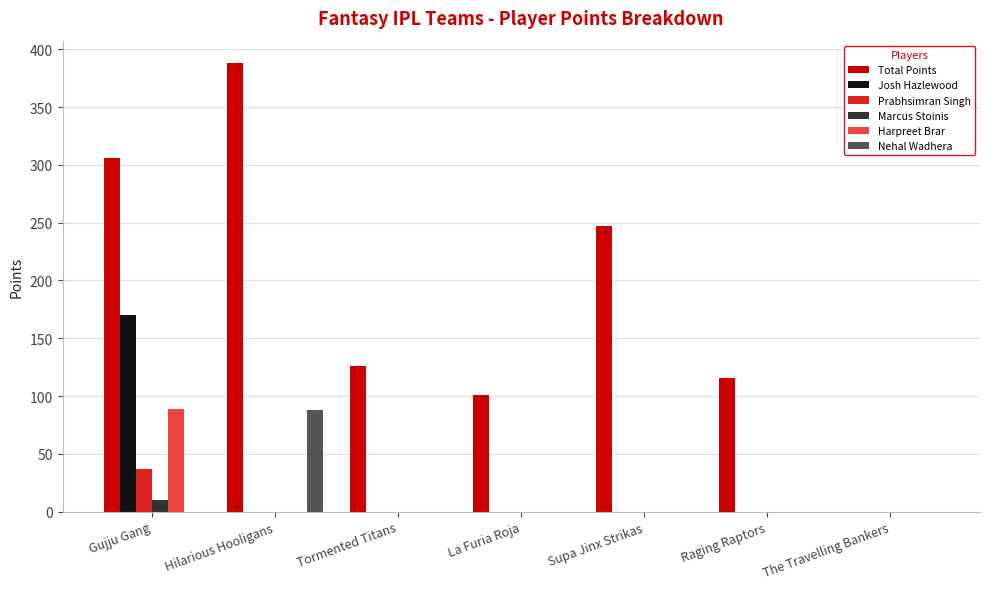

Between Tormented Titans and La Furia Roja, which series saw the biggest shift?

Total Points